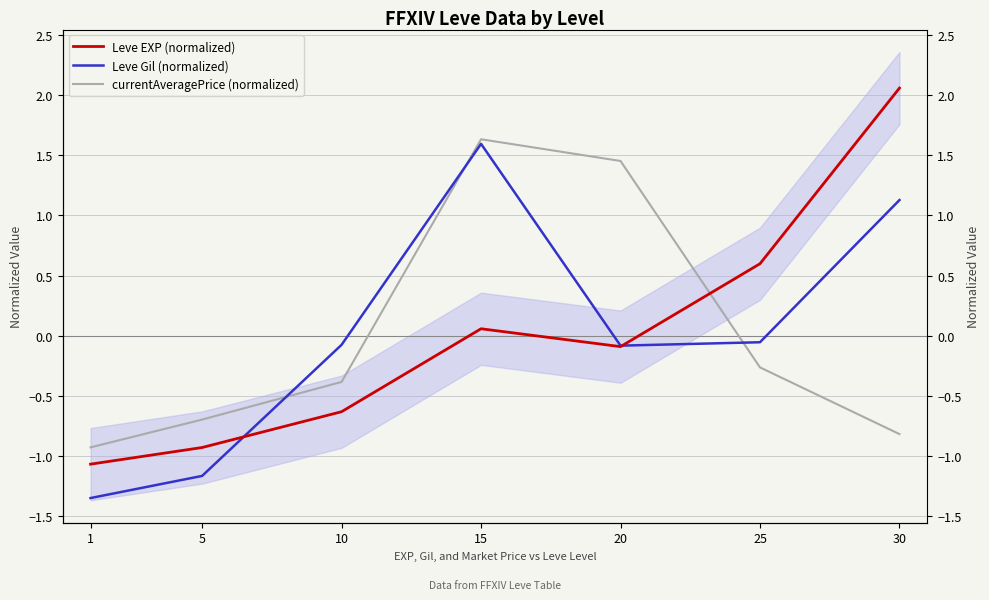

At which category does currentAveragePrice (normalized) reach its first local peak?

15